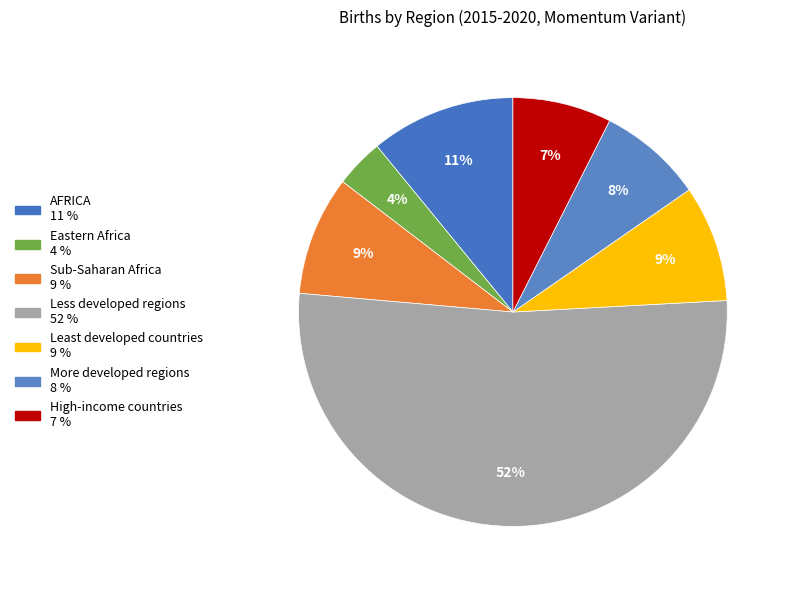

What is the ratio of the value at Least developed countries to the value at More developed regions?

1.1